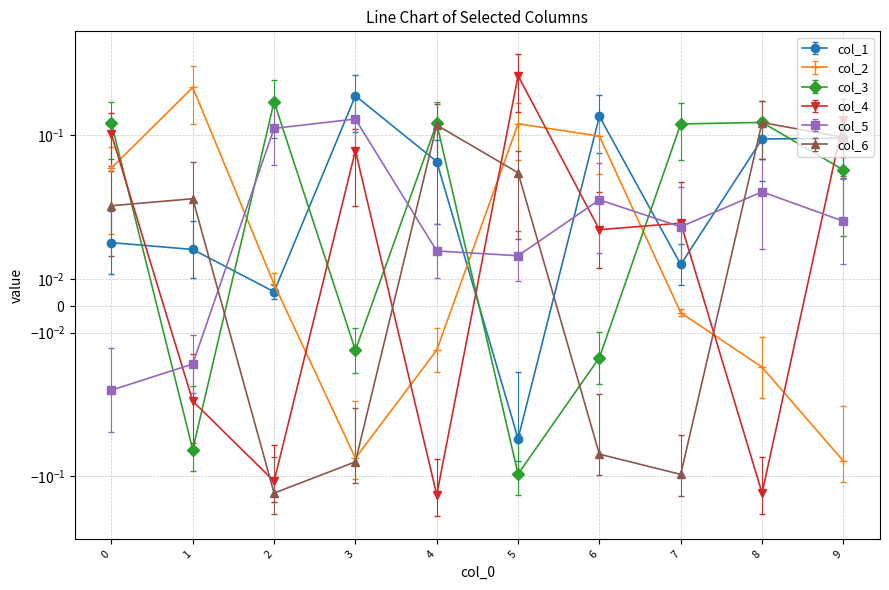

How many data points in col_3 are above 0?

6